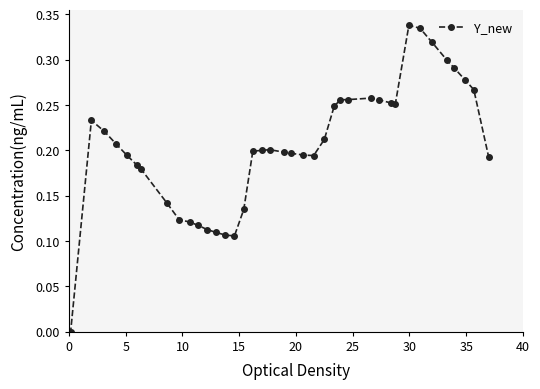

True or false: the data has more than 1 interior local peaks.

True